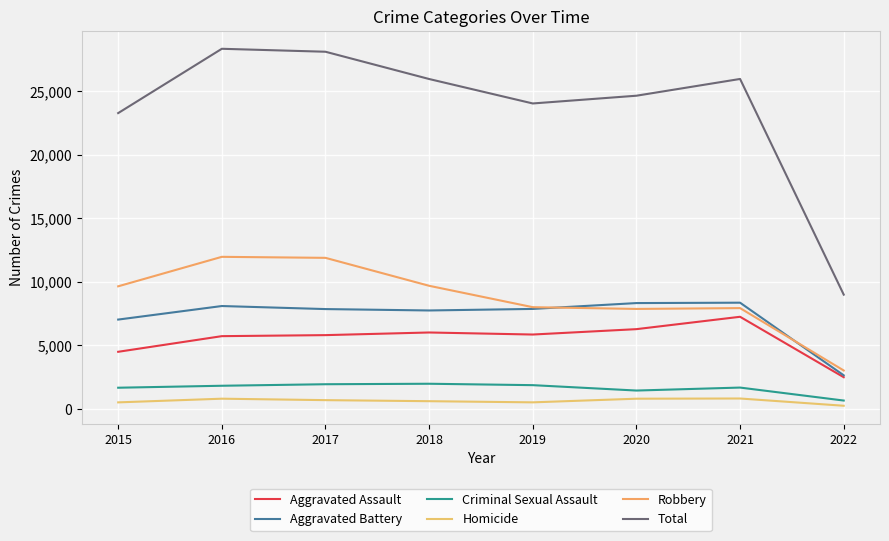

How many lines are shown in the chart?

6